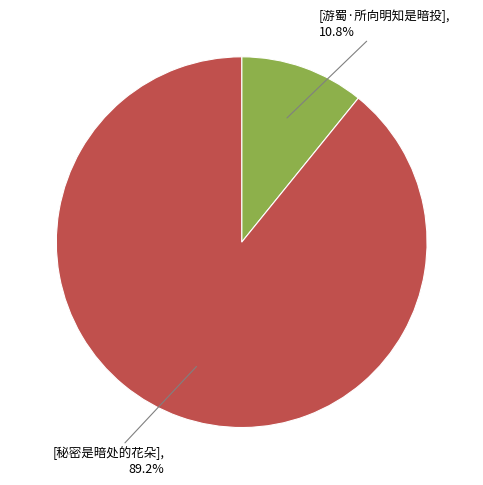

Is there a majority slice in this chart?

Yes